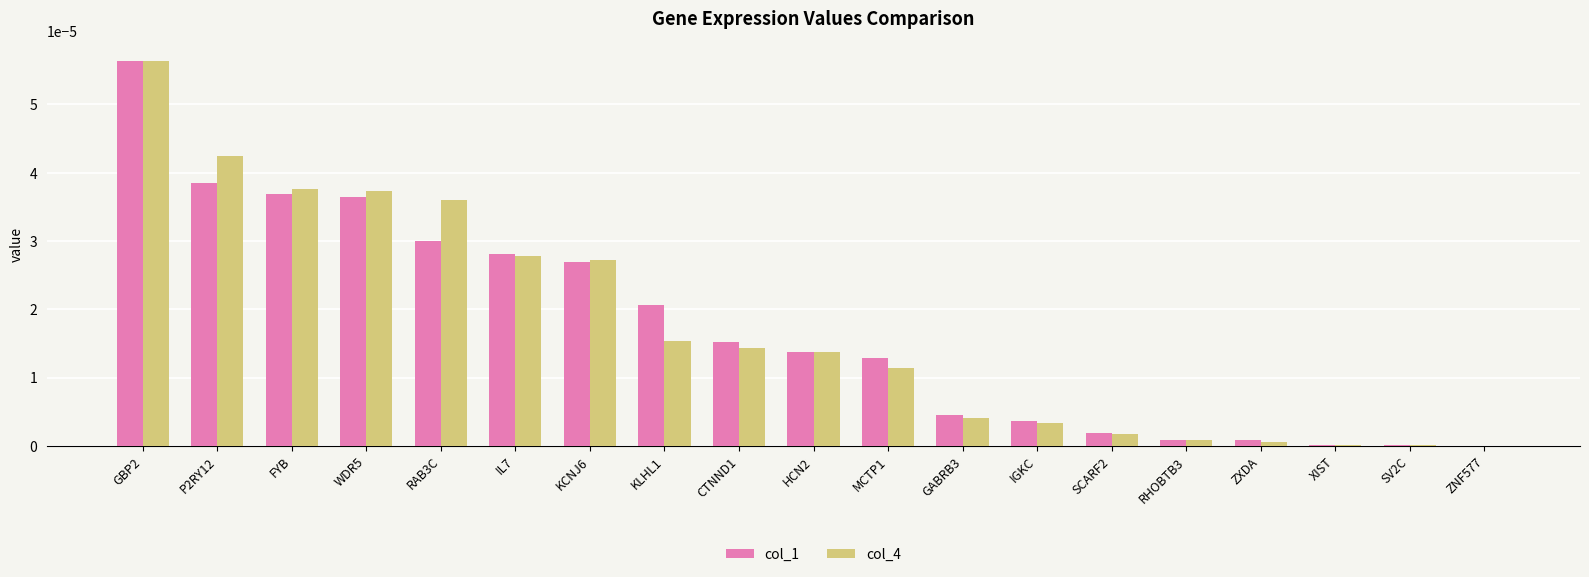

Is it true that col_1 equals 0.0 at FYB?

True